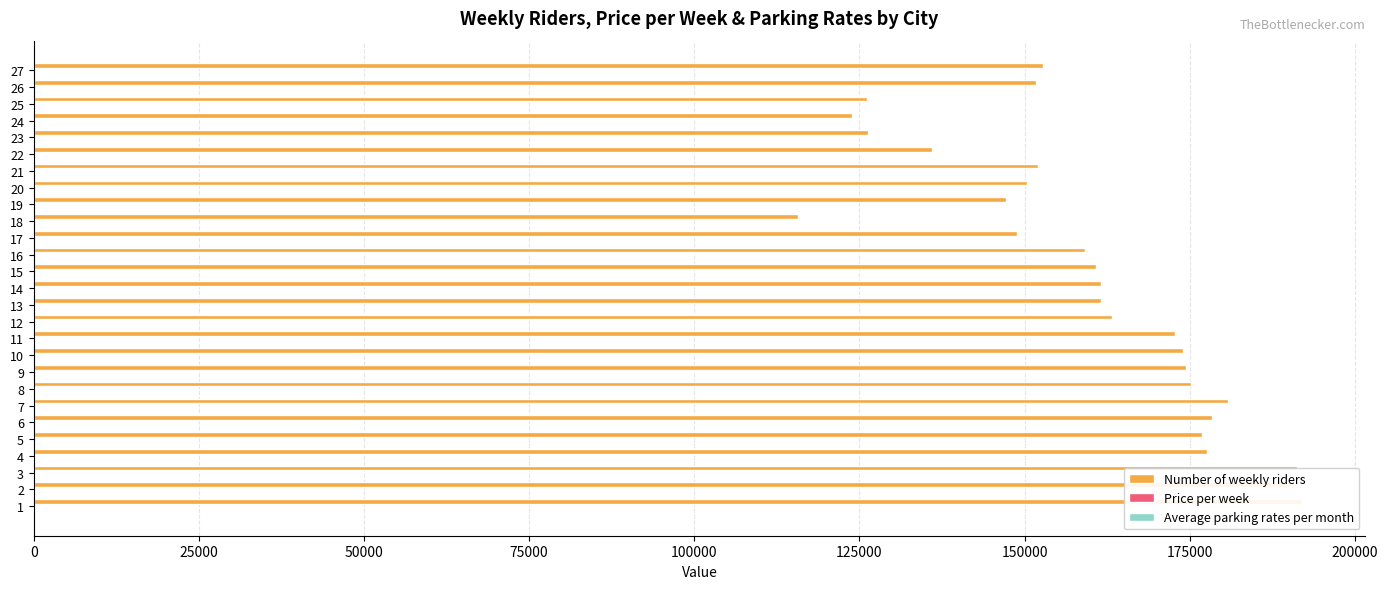

What is the sum of the Average parking rates per month values at 22 and 1?

205